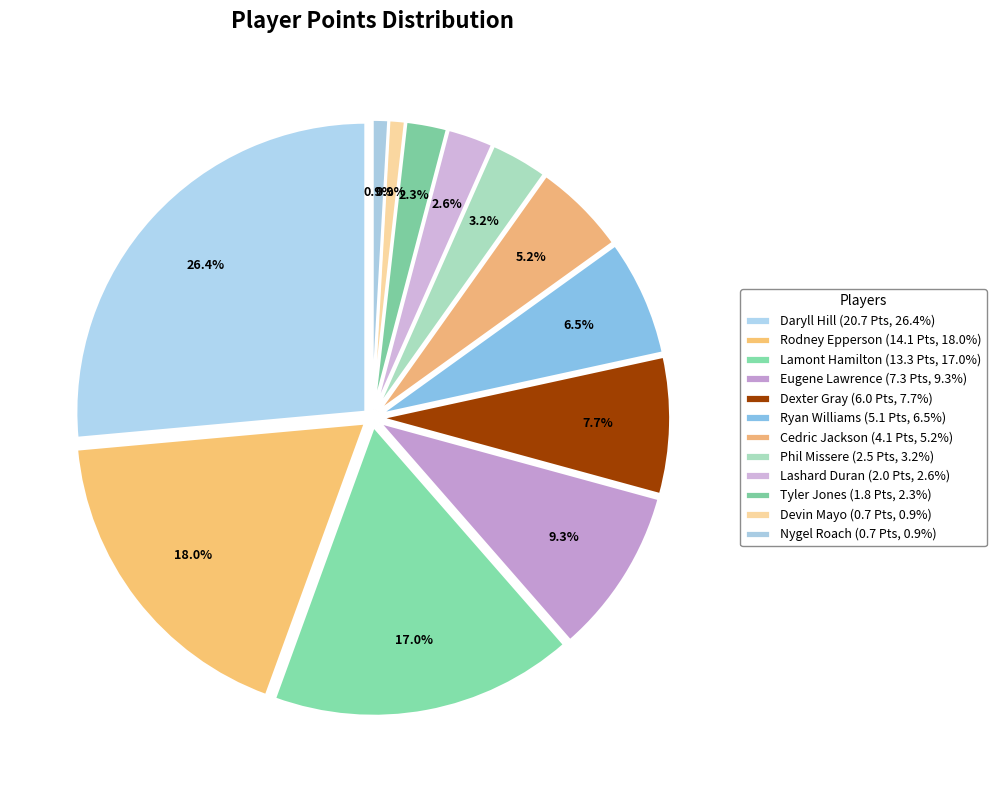

Combined, do Eugene Lawrence and Phil Missere account for over 50%?

No